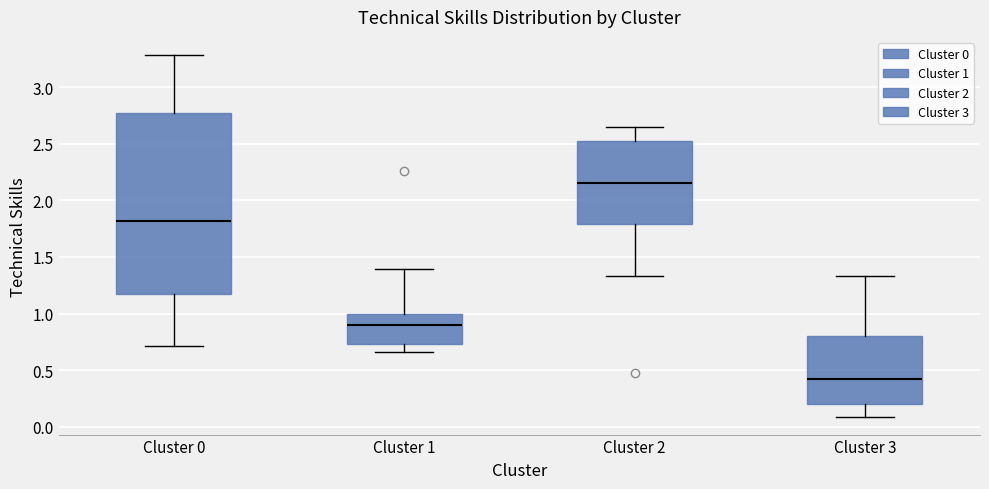

Which box's median line is the highest?

Cluster 2